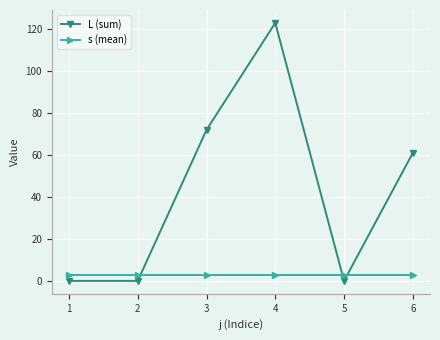

Where does the L (sum) series first go above 61?

3